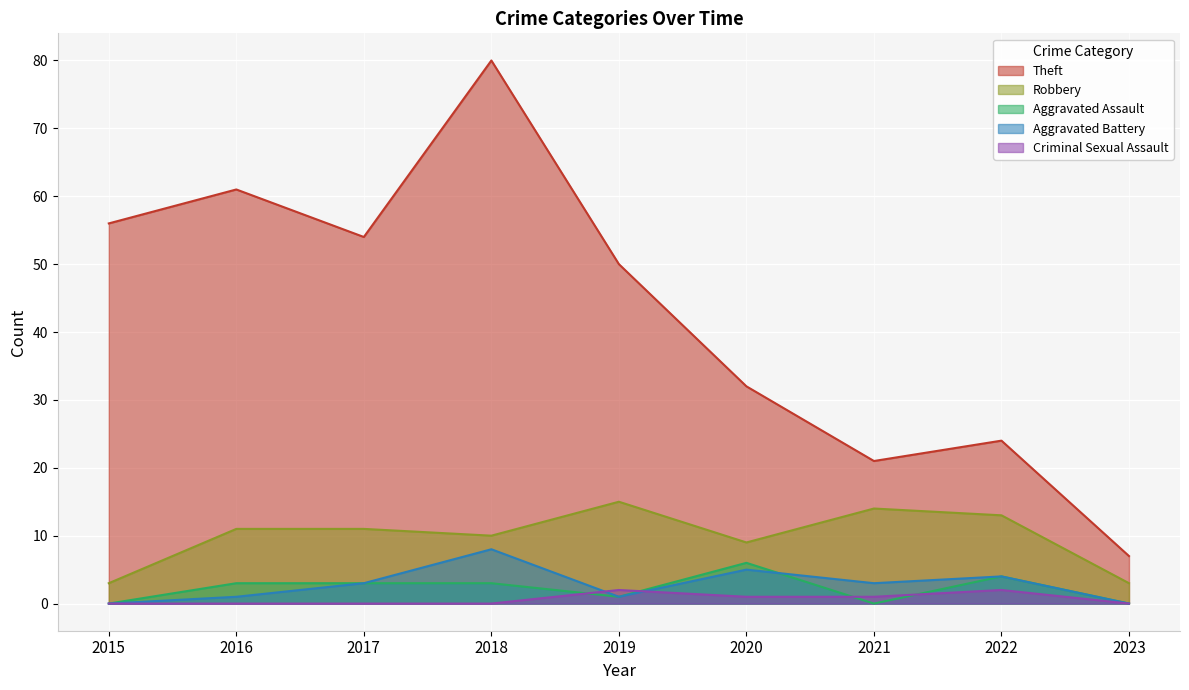

At 2022, list the series in order from smallest to largest.

Criminal Sexual Assault, Aggravated Assault, Aggravated Battery, Robbery, Theft